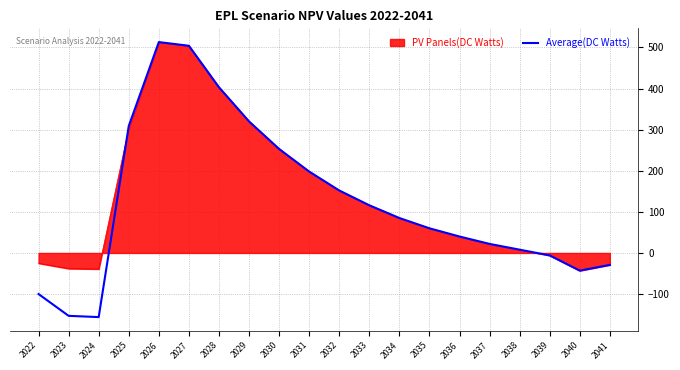

The value of PV Panels(DC Watts) at 2034 is 46. True or false?

False